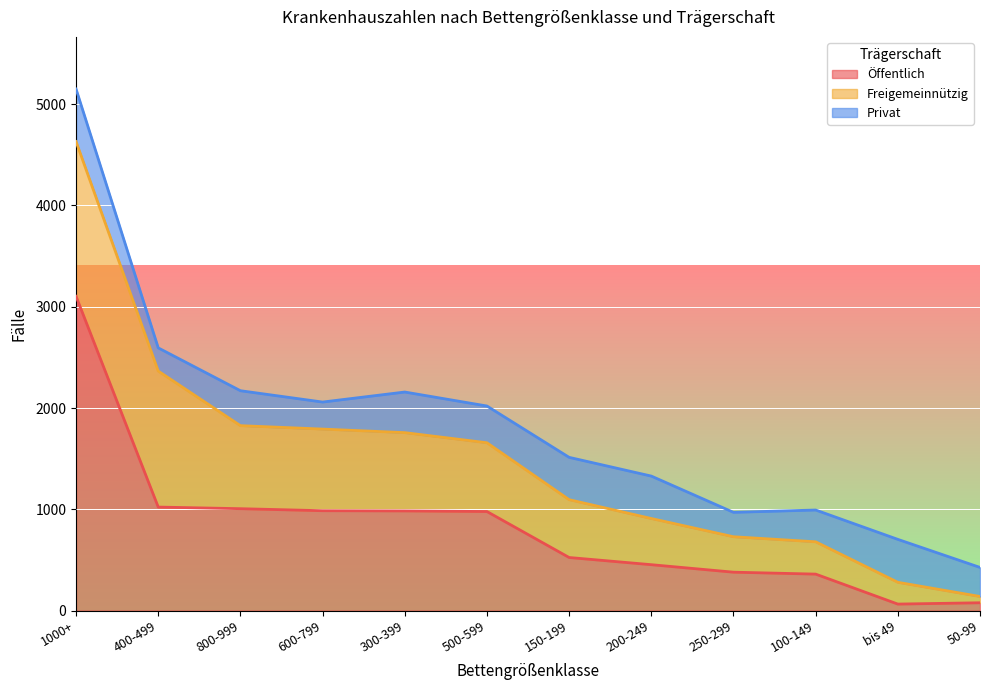

Is it true that Öffentlich equals 986 at 600-799?

True